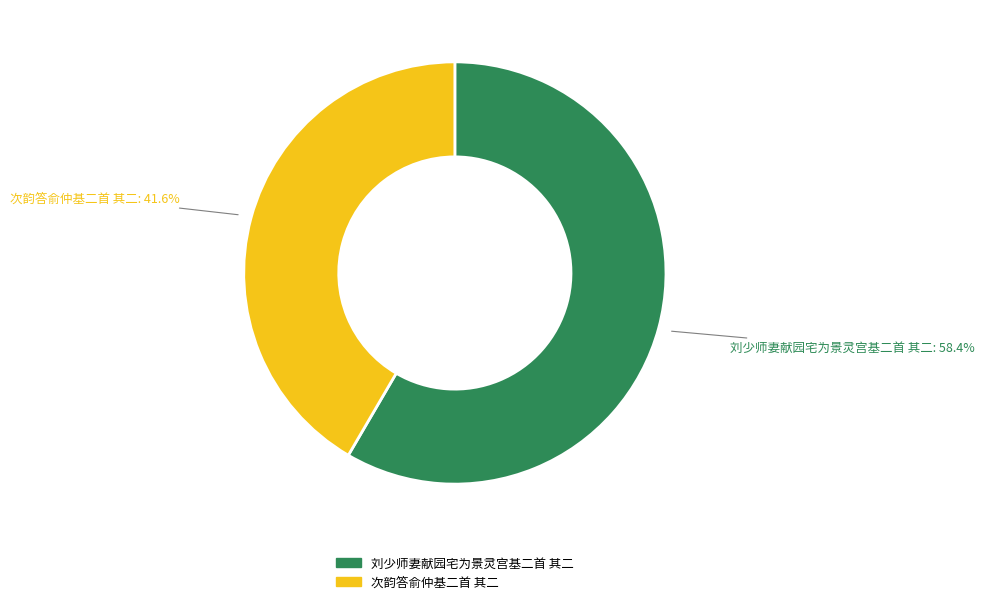

True or false: 刘少师妻献园宅为景灵宫基二首 其二 accounts for 49% of the total.

False